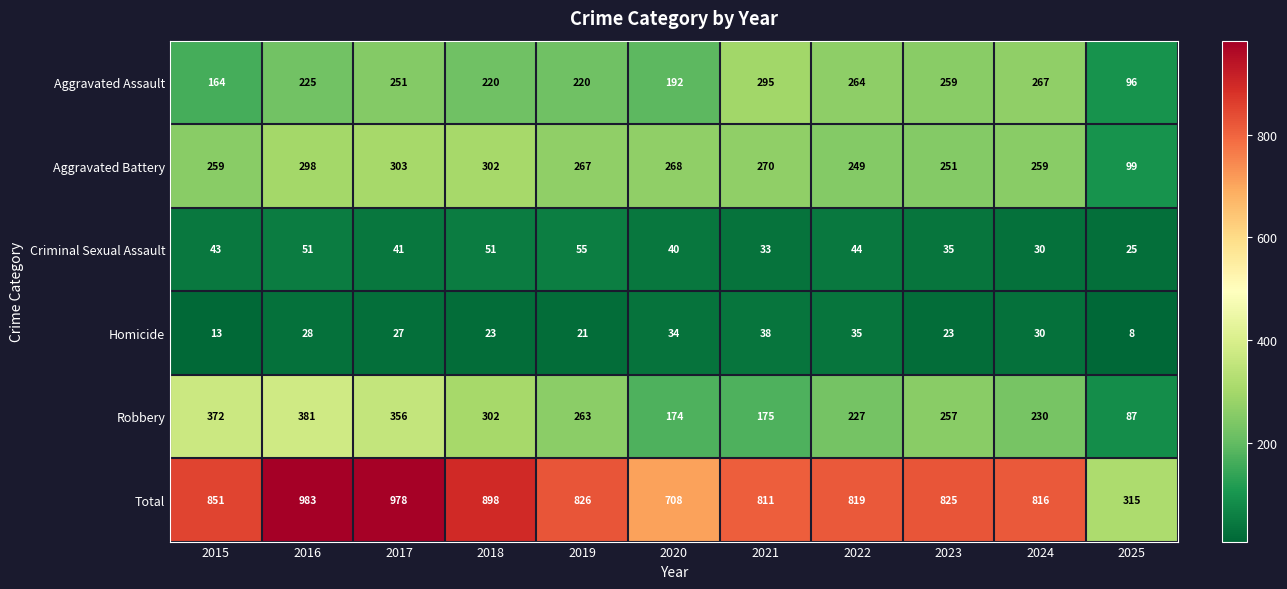

What is the minimum value shown in the chart?

8